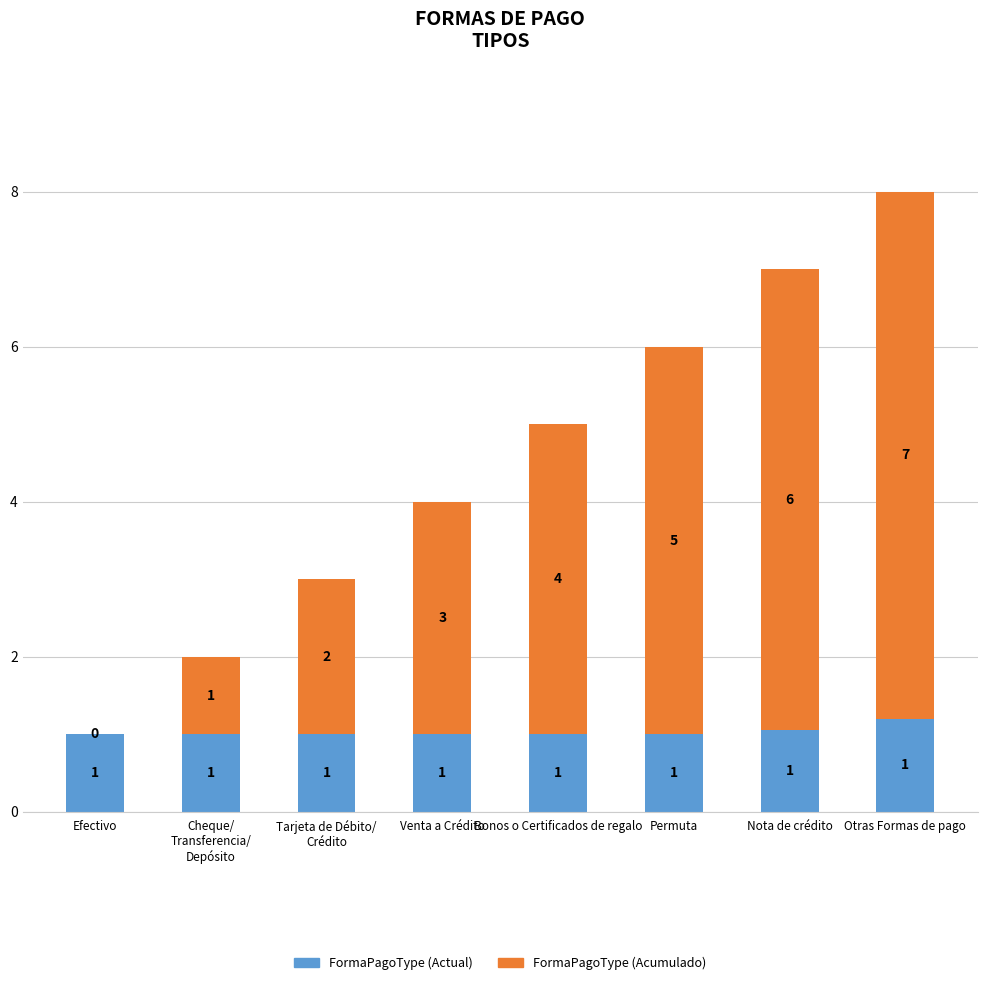

At which category is the sum across all series the highest?

Otras Formas de pago